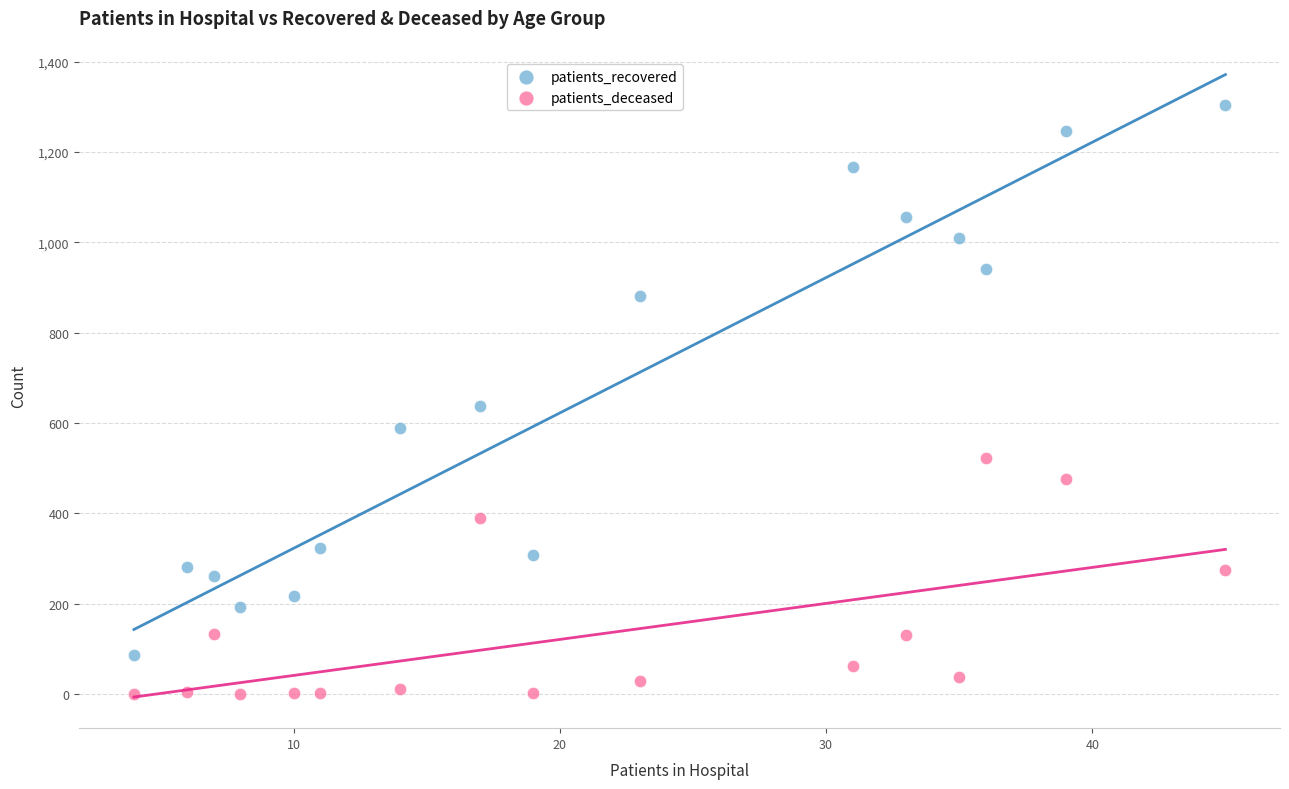

What is the X range (max minus min) for the scatter plot?

41